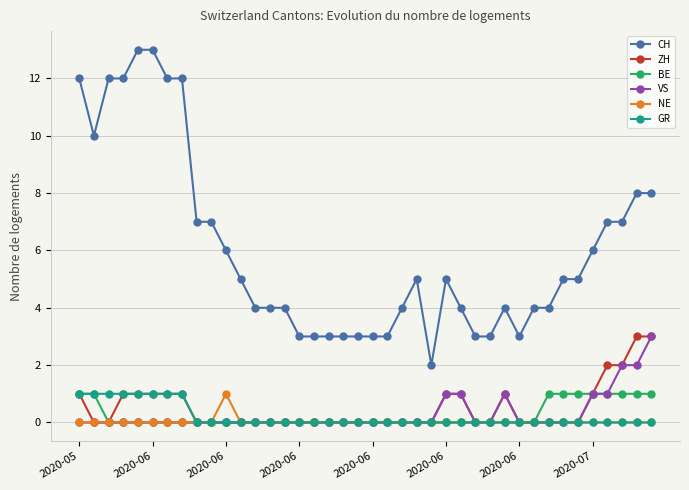

Reading left to right, list all the values displayed in this chart.

CH: 12	10	12	12	13	13	12	12	7	7	6	5	4	4	4	3	3	3	3	3	3	3	4	5	2	5	4	3	3	4	3	4	4	5	5	6	7	7	8	8
ZH: 1	0	0	1	1	1	1	1	0	0	0	0	0	0	0	0	0	0	0	0	0	0	0	0	0	1	1	0	0	1	0	0	0	0	0	1	2	2	3	3
BE: 1	1	0	0	0	0	0	0	0	0	0	0	0	0	0	0	0	0	0	0	0	0	0	0	0	0	0	0	0	0	0	0	1	1	1	1	1	1	1	1
VS: 0	0	0	0	0	0	0	0	0	0	0	0	0	0	0	0	0	0	0	0	0	0	0	0	0	1	1	0	0	1	0	0	0	0	0	1	1	2	2	3
NE: 0	0	0	0	0	0	0	0	0	0	1	0	0	0	0	0	0	0	0	0	0	0	0	0	0	0	0	0	0	0	0	0	0	0	0	0	0	0	0	0
GR: 1	1	1	1	1	1	1	1	0	0	0	0	0	0	0	0	0	0	0	0	0	0	0	0	0	0	0	0	0	0	0	0	0	0	0	0	0	0	0	0